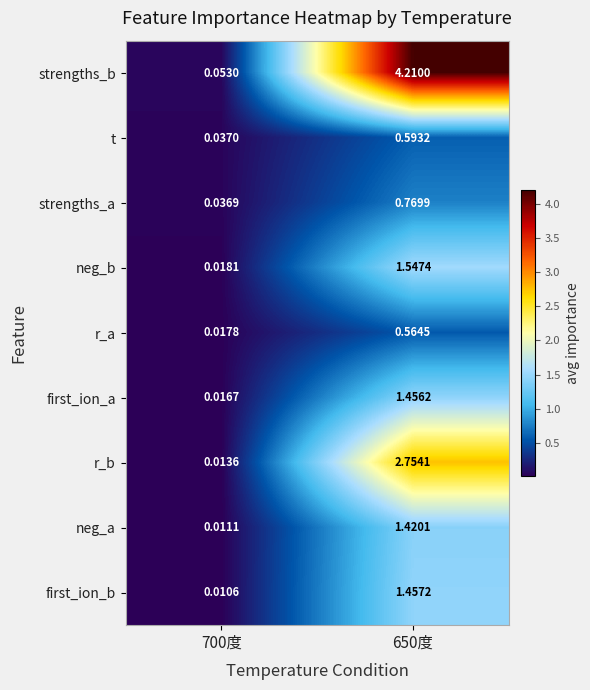

Rank the series at 650度 from lowest to highest value.

r_a, t, strengths_a, neg_a, first_ion_a, first_ion_b, neg_b, r_b, strengths_b